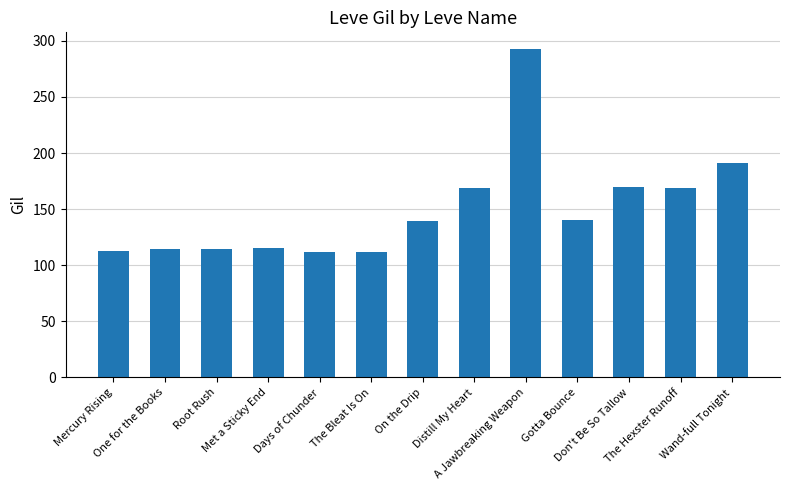

What position from the right is Distill My Heart?

6